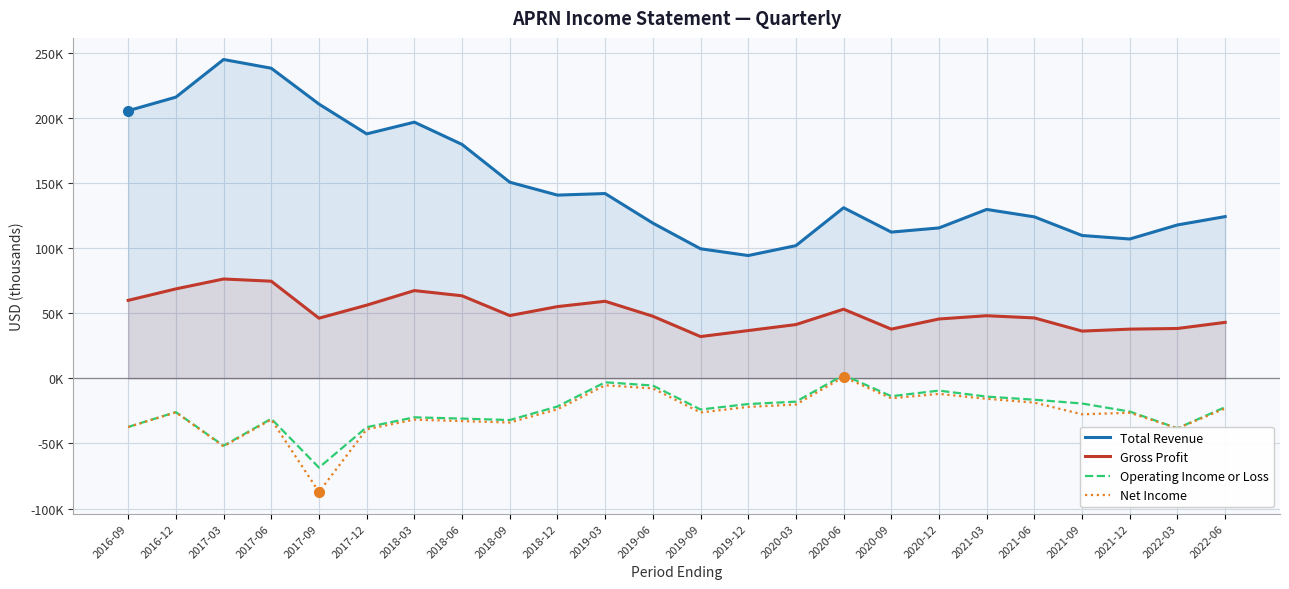

At which category is the sum across all series the highest?

2017-06